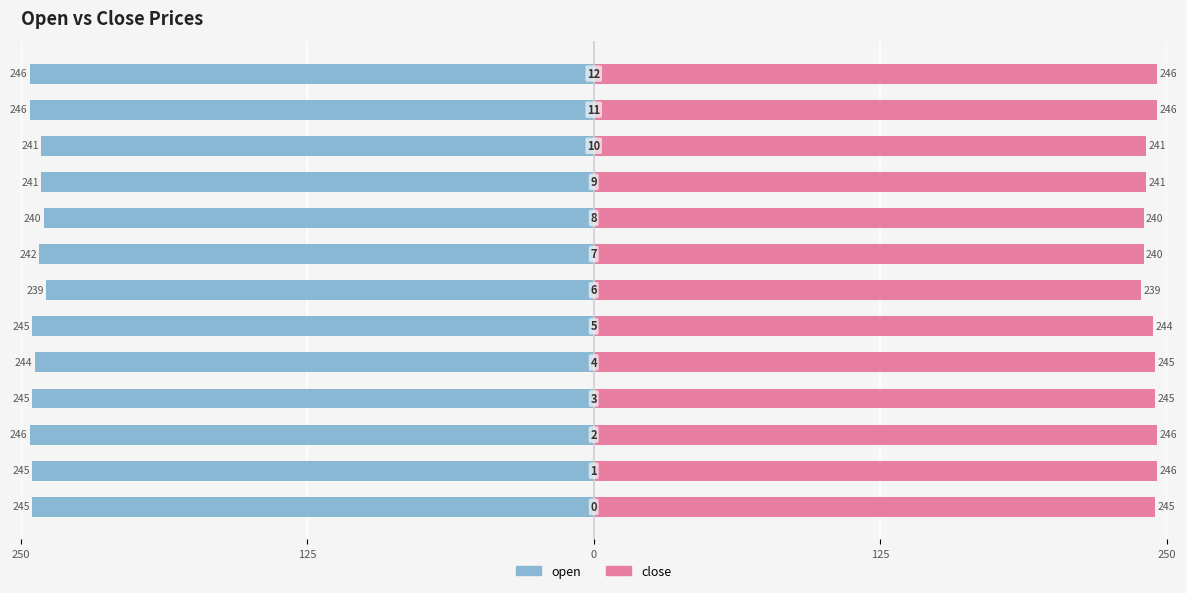

How many values in the close series exceed 245?

4